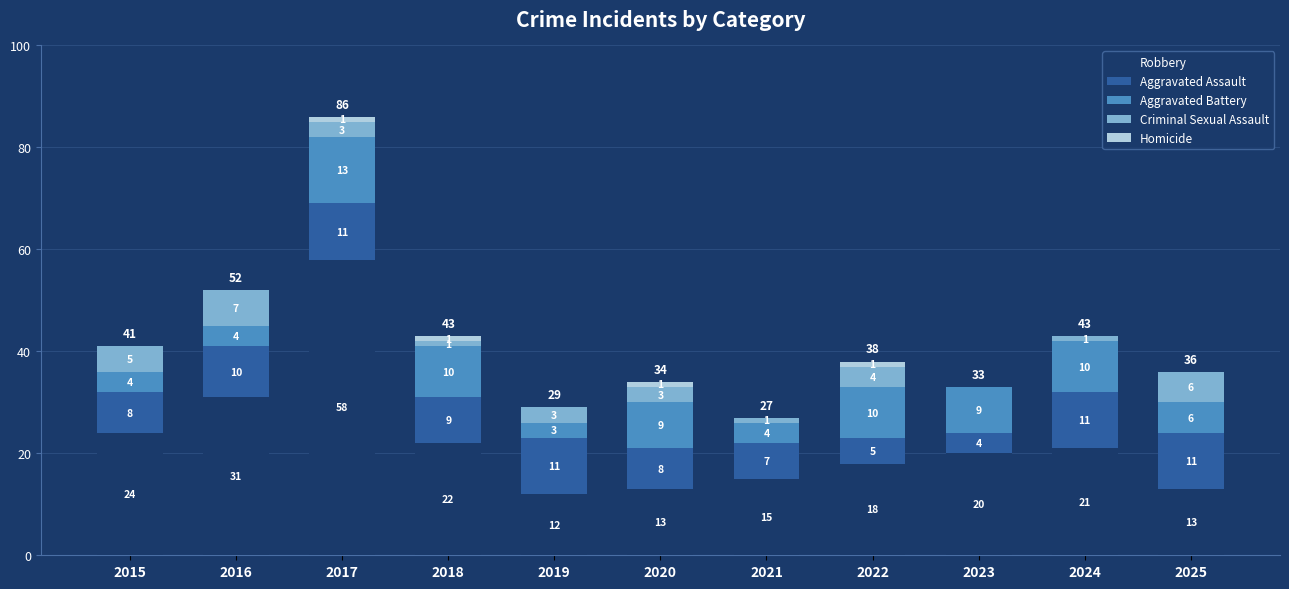

Reading left to right, list the values for the Robbery series.

2015=24	2016=31	2017=58	2018=22	2019=12	2020=13	2021=15	2022=18	2023=20	2024=21	2025=13